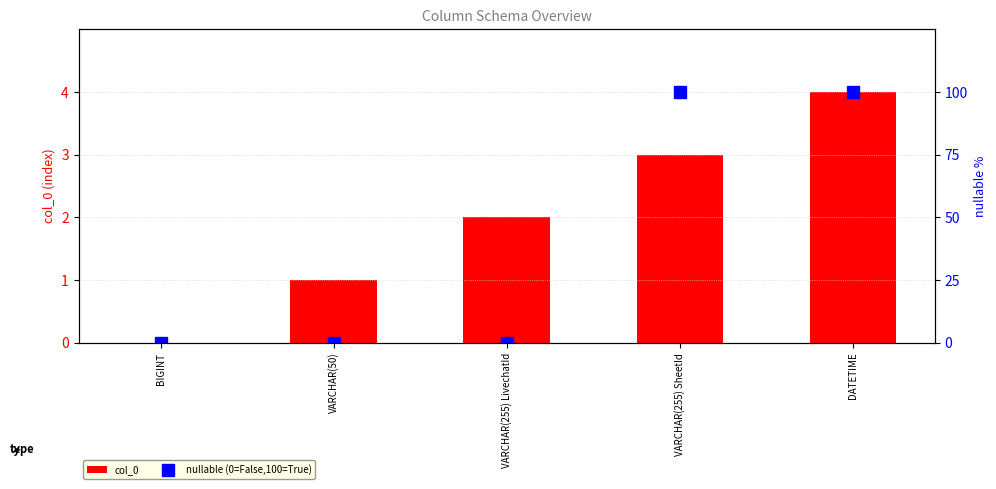

Which series has the widest spread of values?

nullable (0=False,100=True)